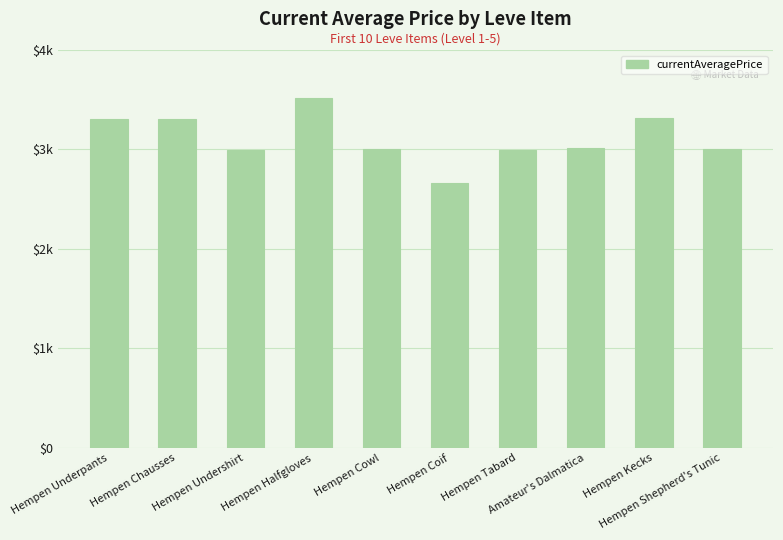

What is the change in value from Hempen Undershirt to Hempen Halfgloves?

+519